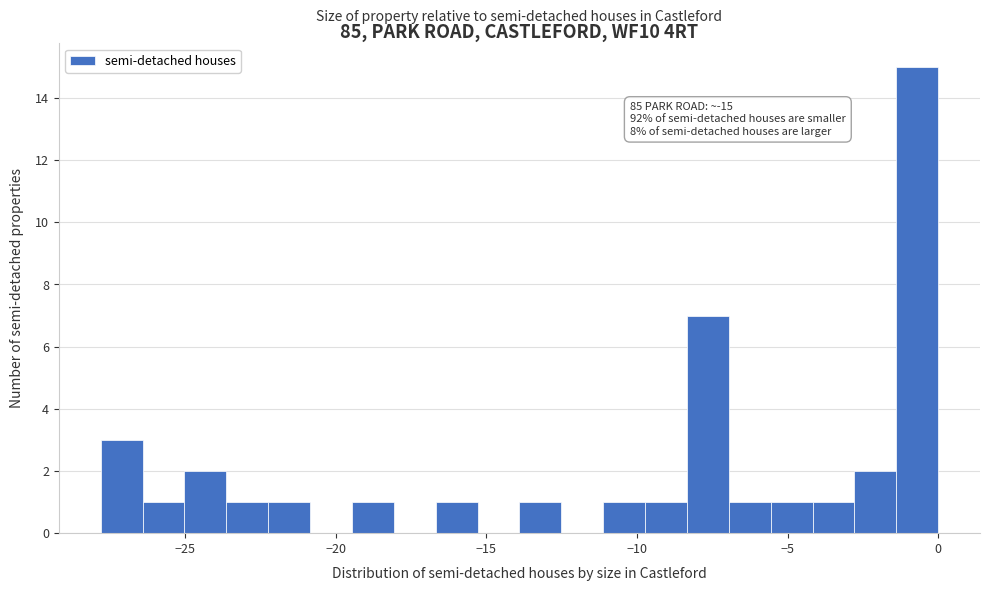

Read against the x-axis, roughly where is the centre of the tallest bar?

-0.5